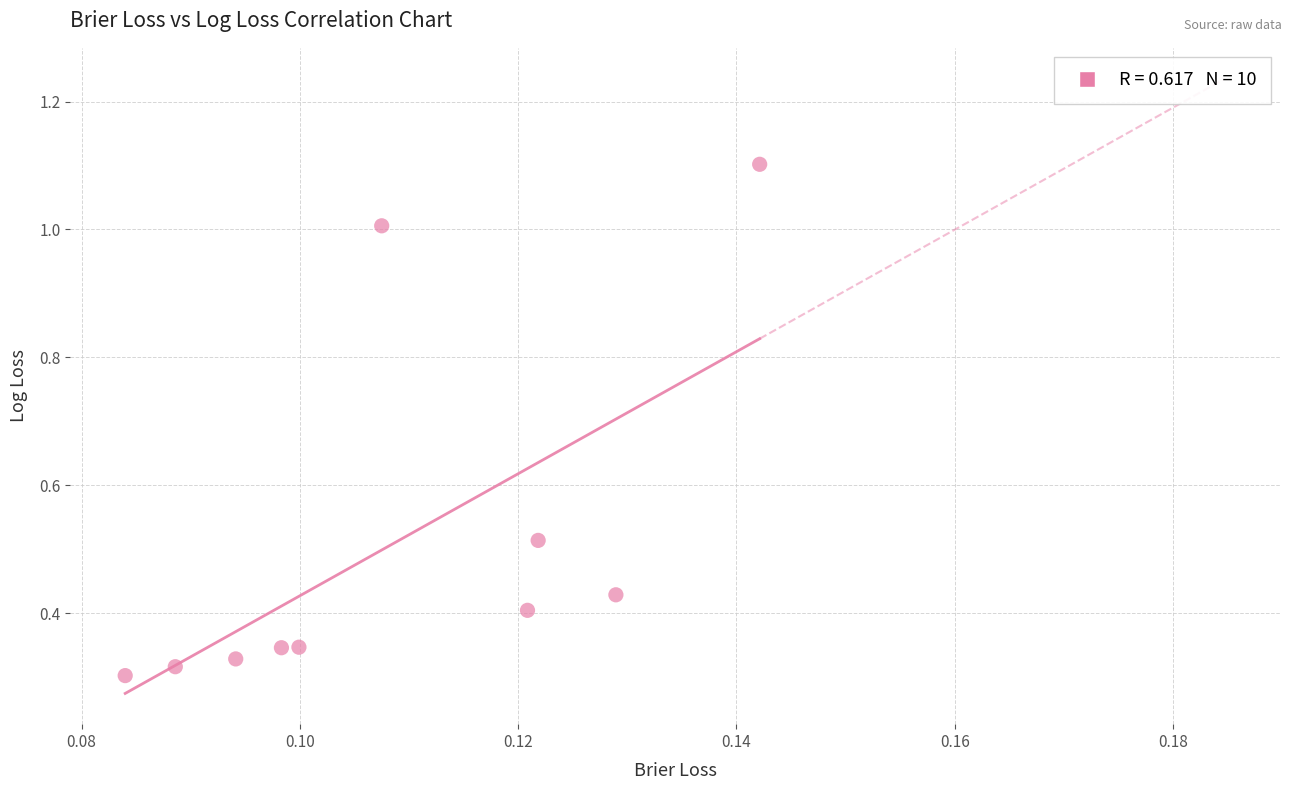

What is the range of Y values (max minus min)?

0.8